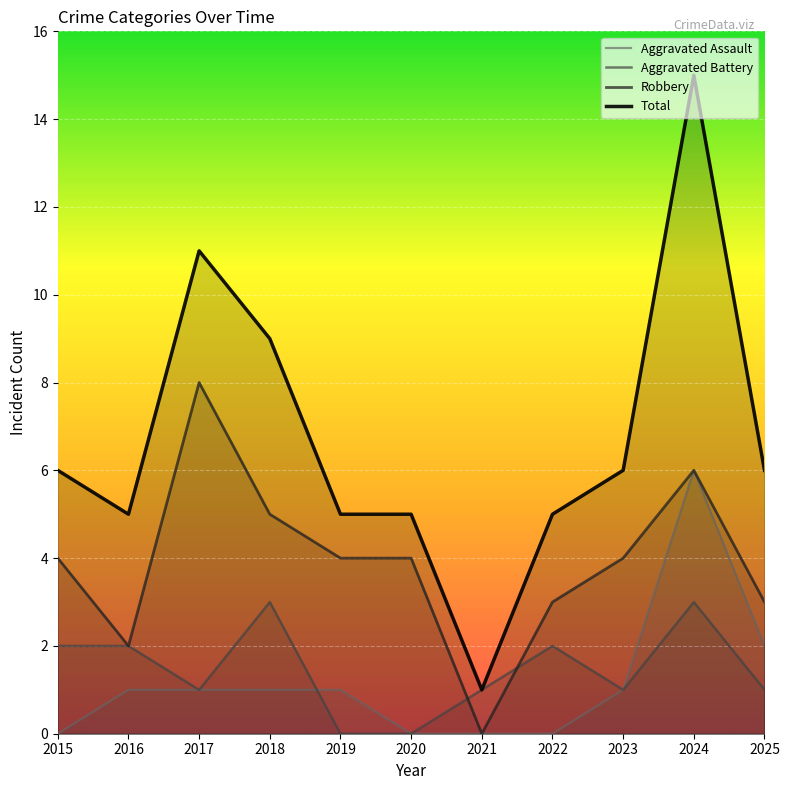

True or false: Robbery and Aggravated Assault intersect in this chart.

False